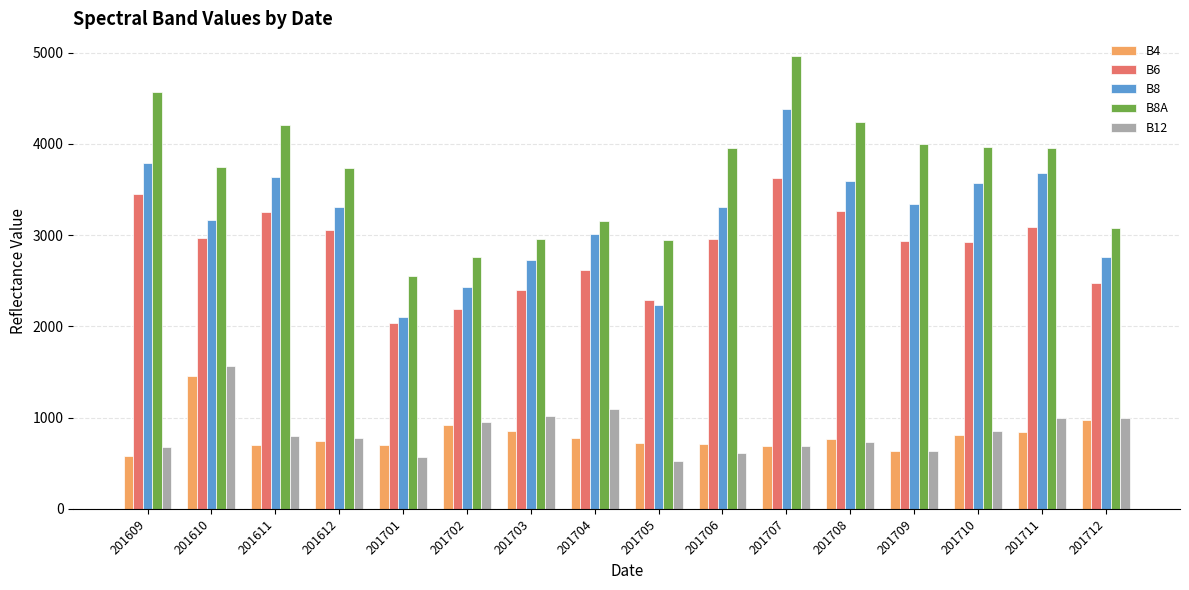

What is the total value across all series at 201705?

8710